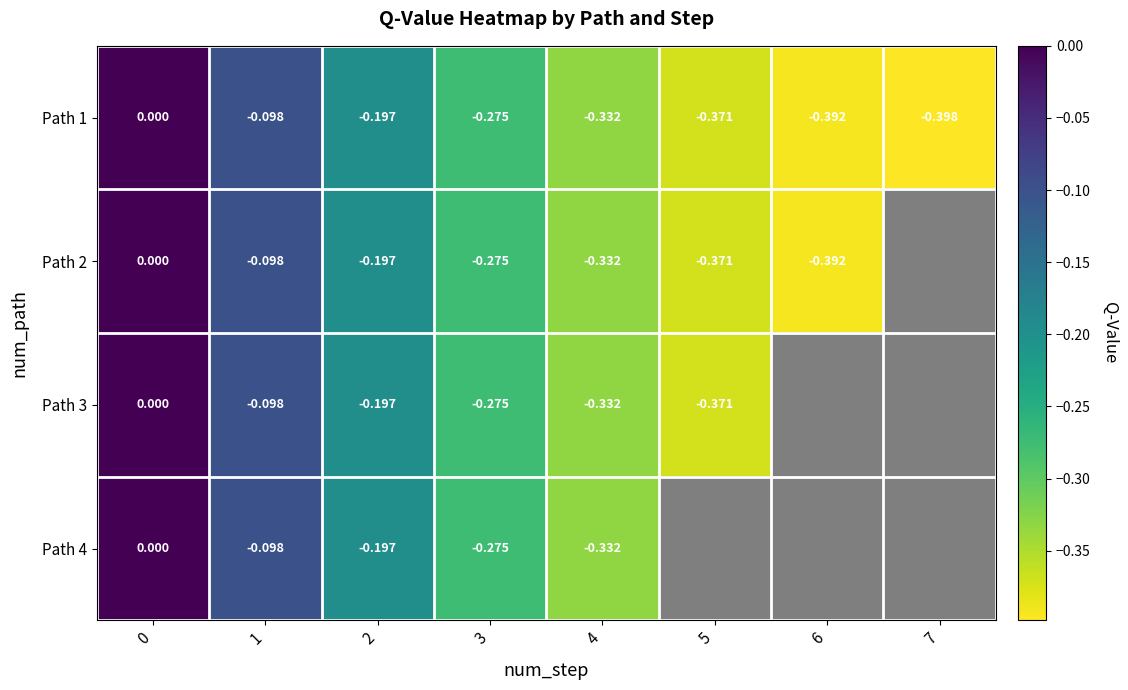

Count the number of categories in the chart.

8